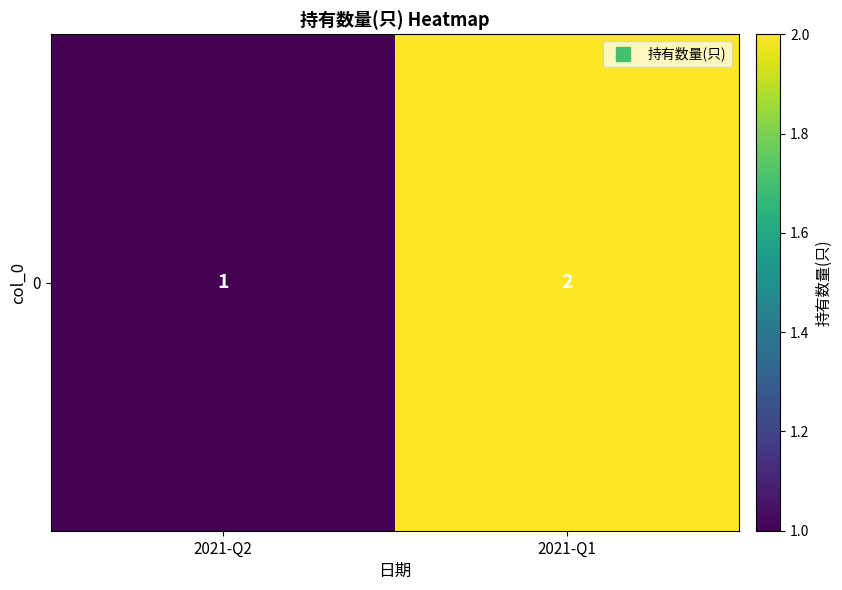

Is it true that the value at 2021-Q2 is 2?

False